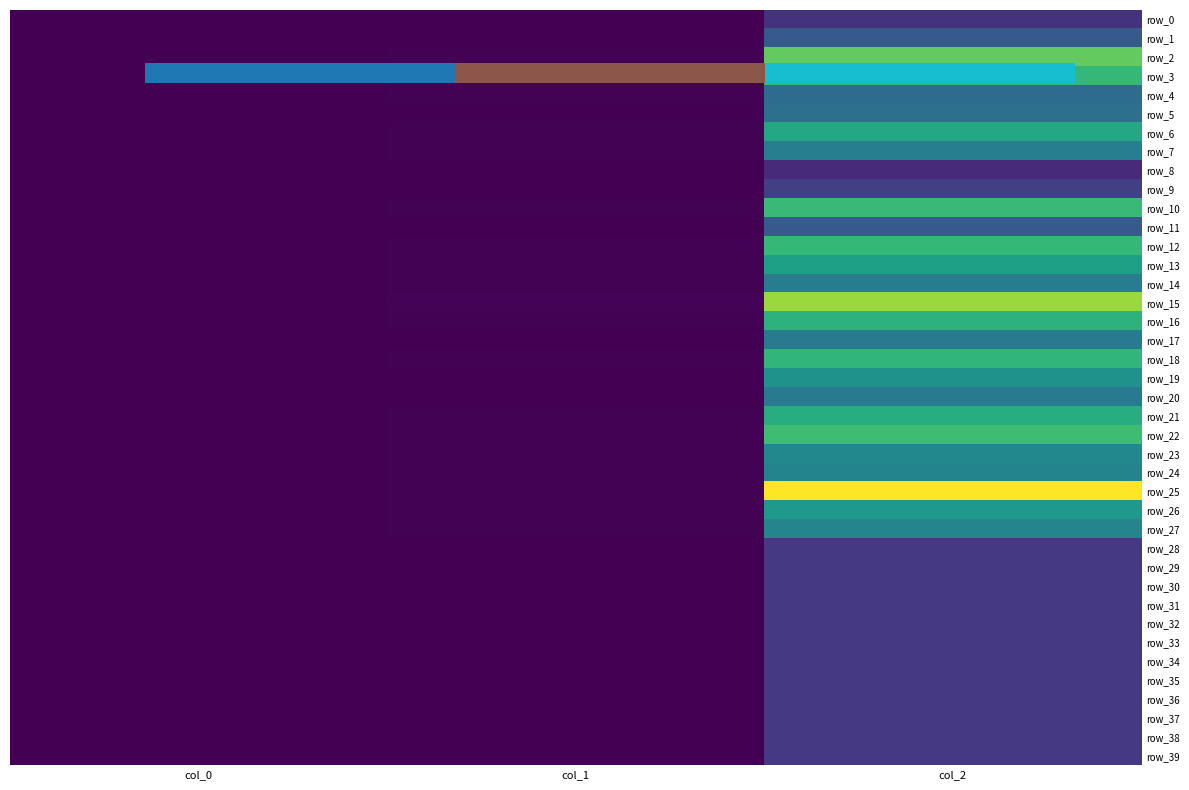

Which series changed the most between col_0 and col_1?

row_15